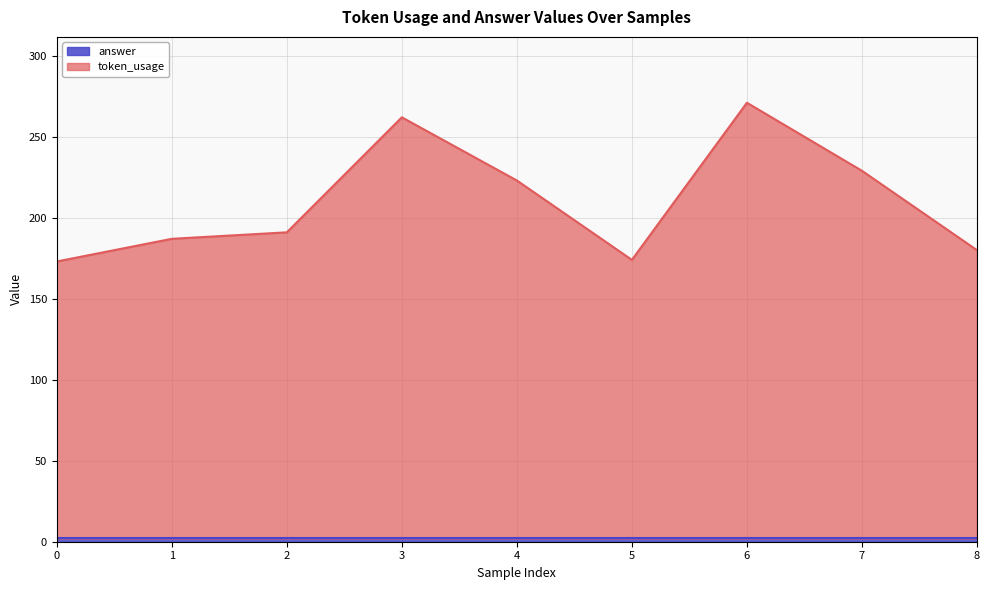

How many categories are shown in the chart?

9